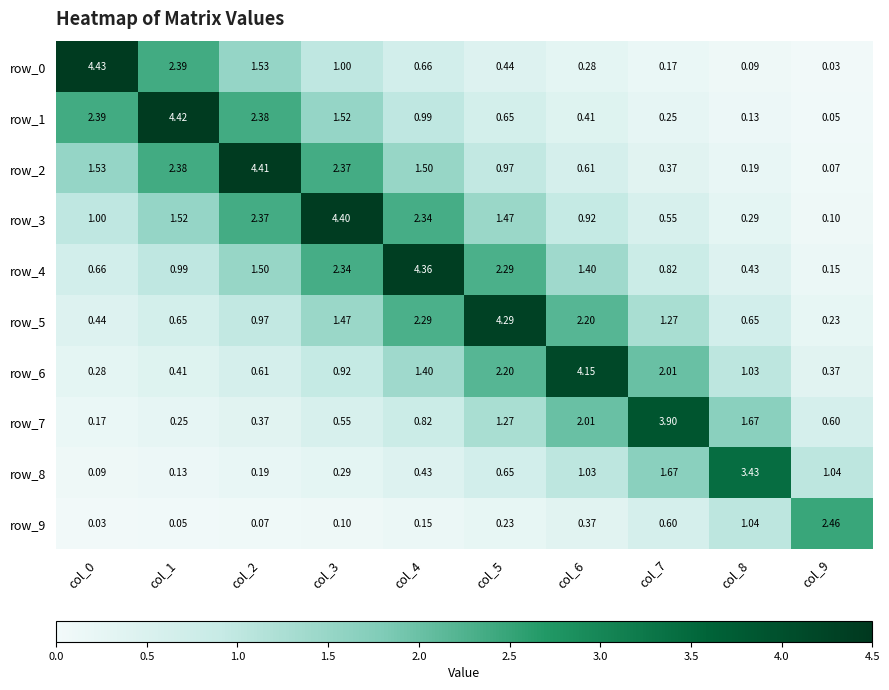

What is the total value across all series at col_9?

5.1